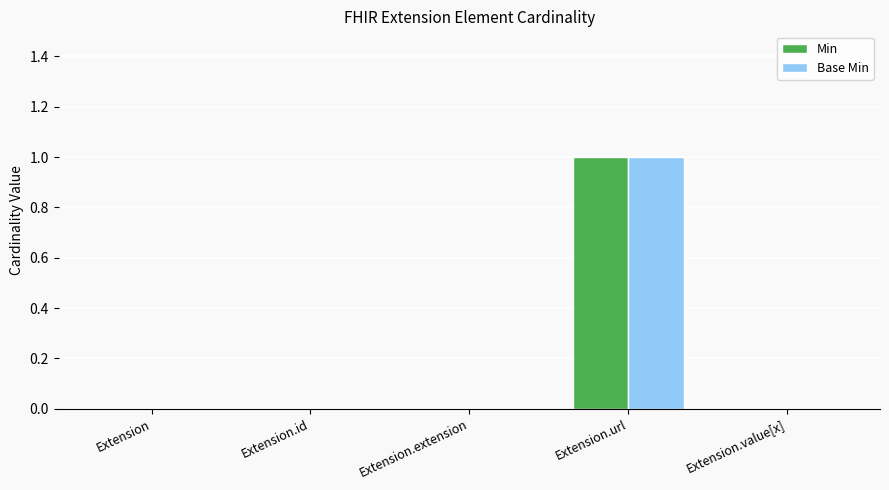

How many series are shown in this chart?

2